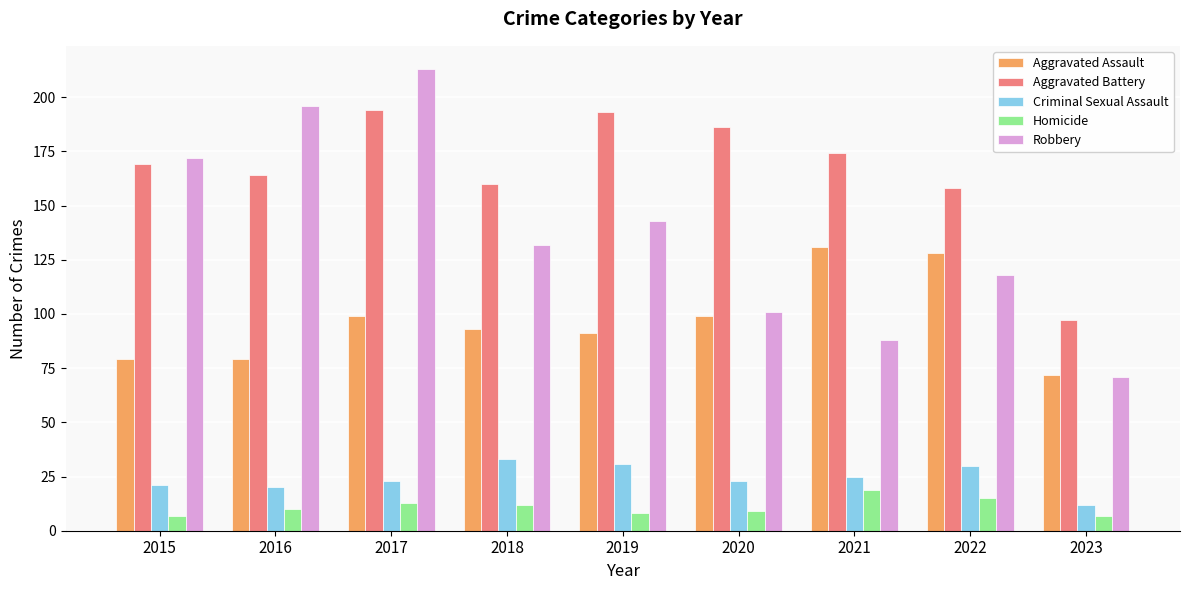

Which series has the largest total across all categories?

Aggravated Battery